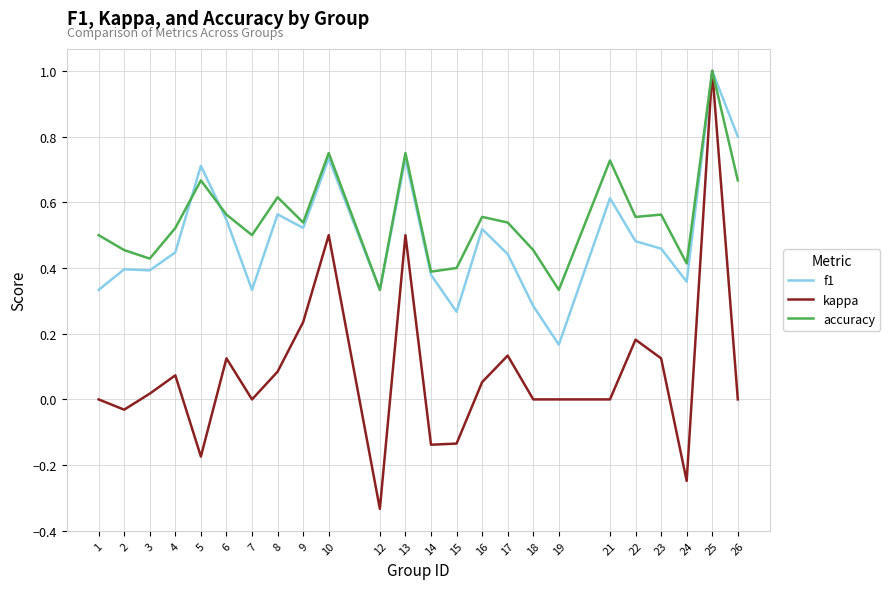

Is this an area chart (filled region under the line)?

No